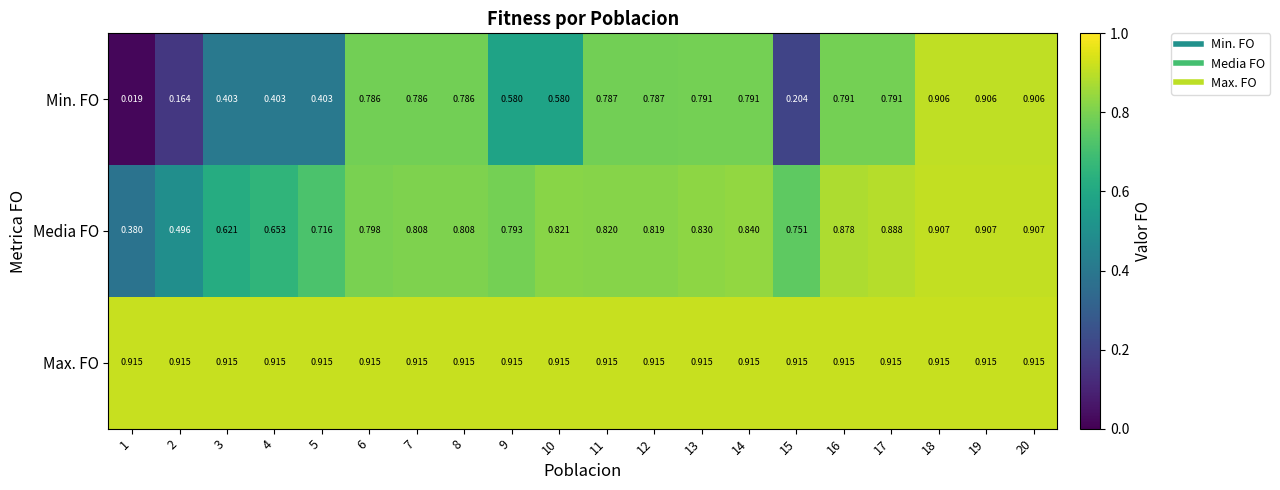

Which series has the largest total across all categories?

Max. FO